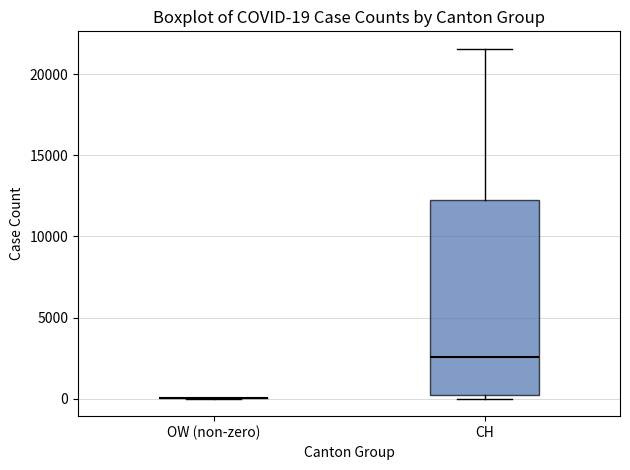

Comparing the boxes themselves (not the whiskers), which one is the tallest?

CH